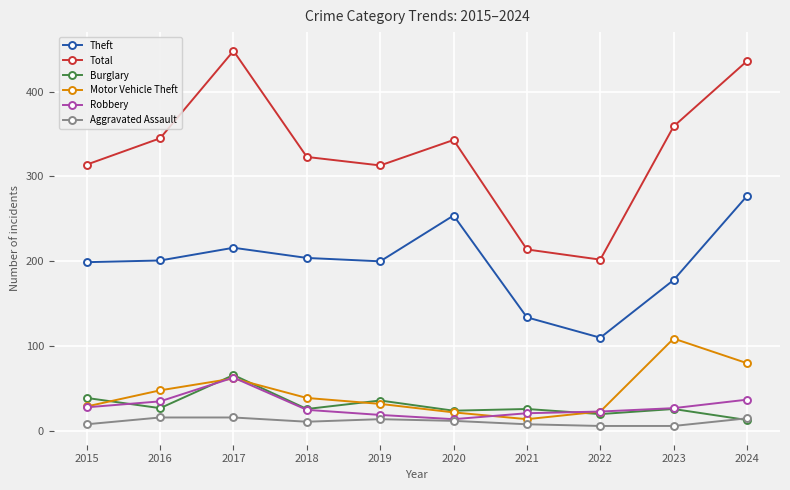

True or false: Theft and Burglary intersect in this chart.

False